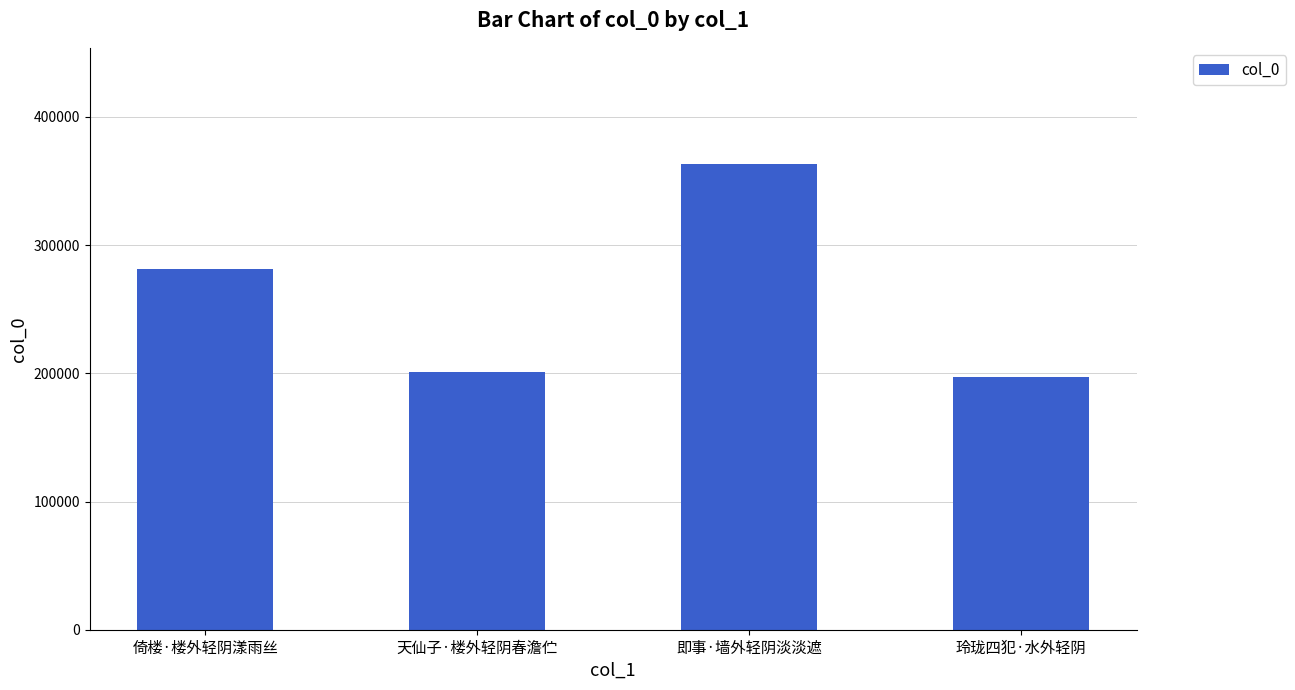

What is the difference between the values at 玲珑四犯·水外轻阴 and 倚楼·楼外轻阴漾雨丝?

84289